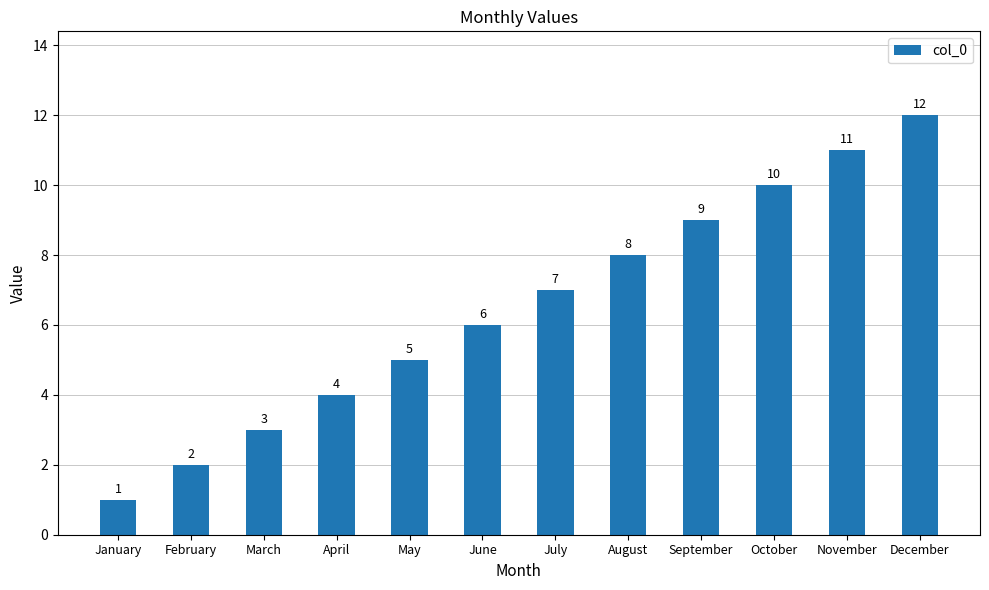

What is the sum of the values at December and April?

16